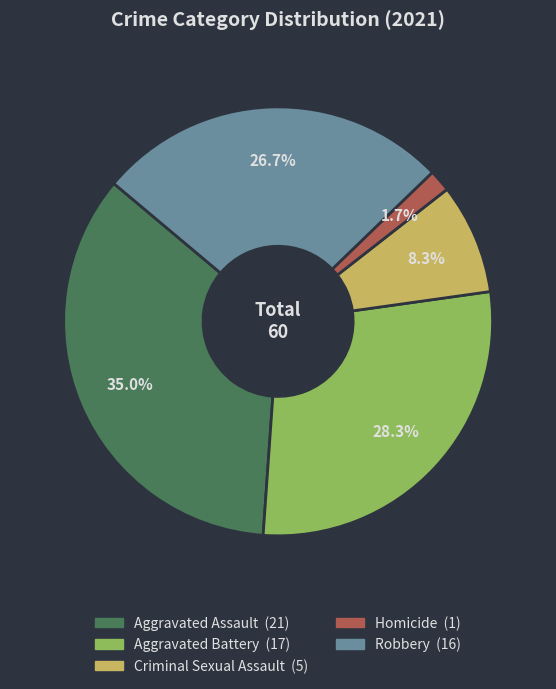

To the nearest percent, what percentage of the pie is Criminal Sexual Assault?

8%